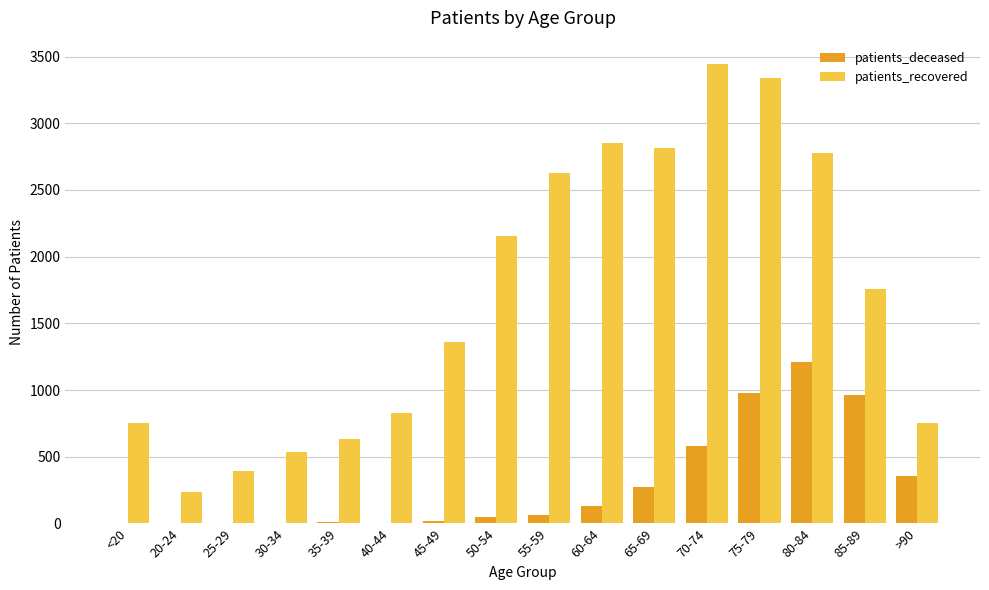

At which category is the sum across all series the highest?

75-79